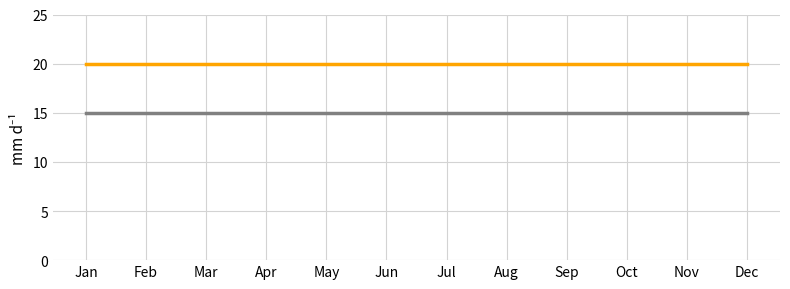

What is the total value across all series at Mar?

35